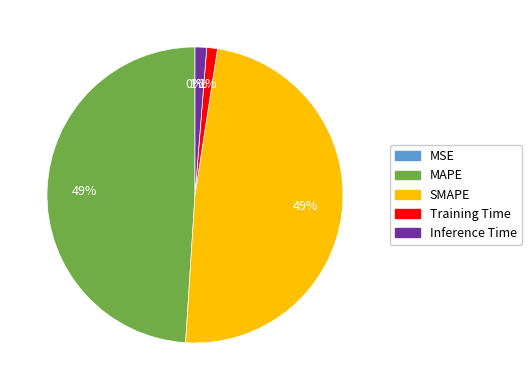

To the nearest percent, what is the average slice percentage?

20%